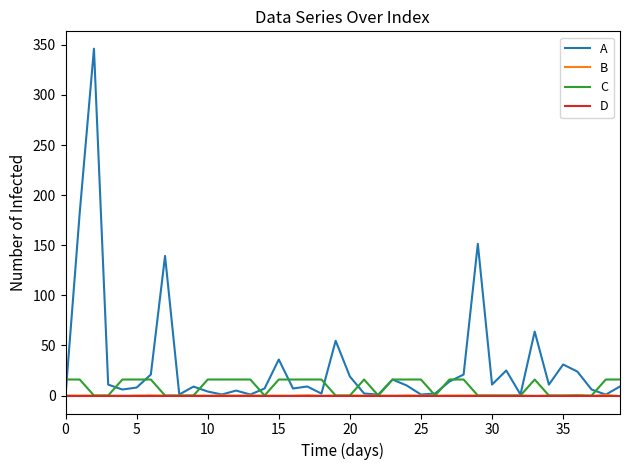

Which series has the widest spread of values?

A